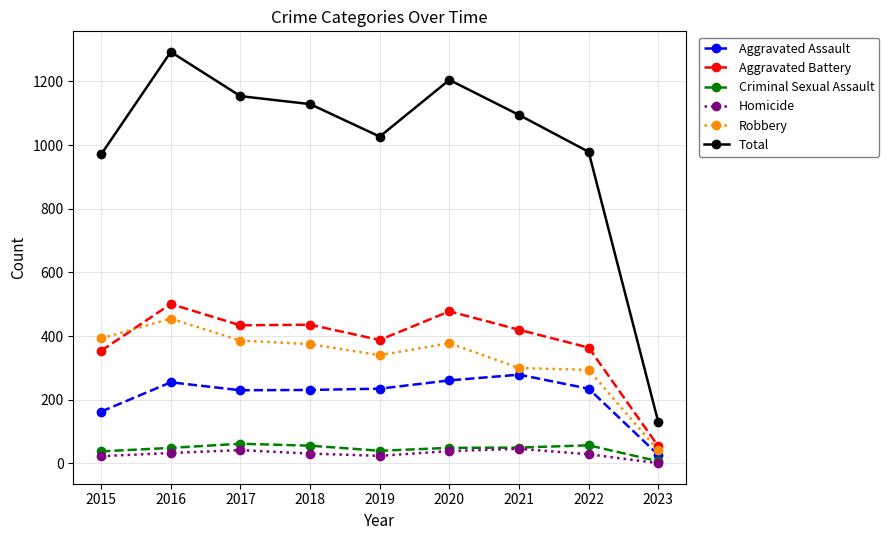

True or false: Aggravated Battery and Total cross at least once.

False